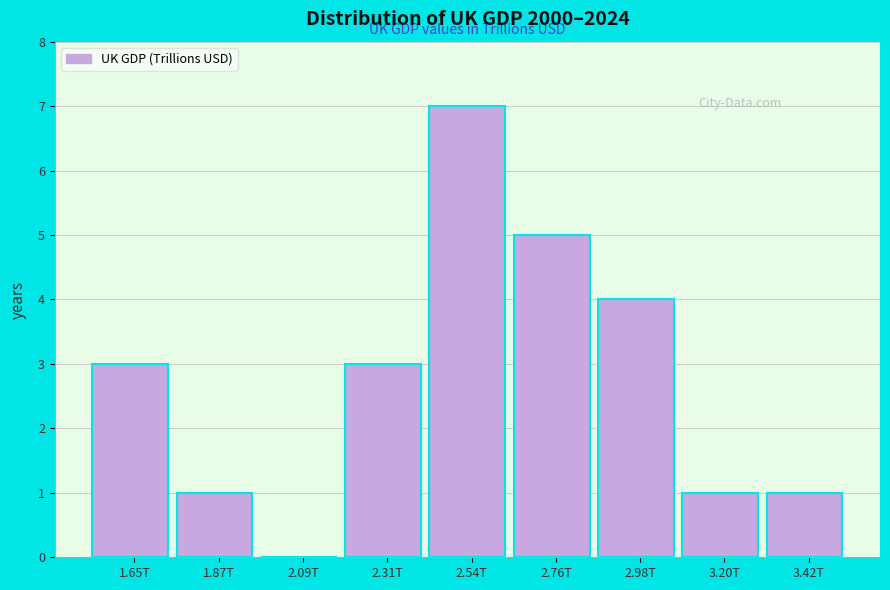

Reading right to left, extract all data points from this chart.

3.42T=1	3.20T=1	2.98T=4	2.76T=5	2.54T=7	2.31T=3	2.09T=0	1.87T=1	1.65T=3